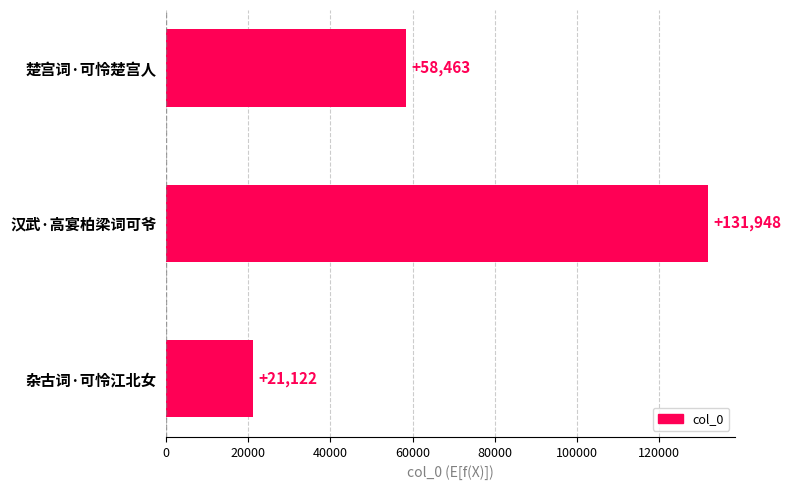

Which has a higher value, 杂古词·可怜江北女 or 汉武·高宴柏梁词可爷?

汉武·高宴柏梁词可爷